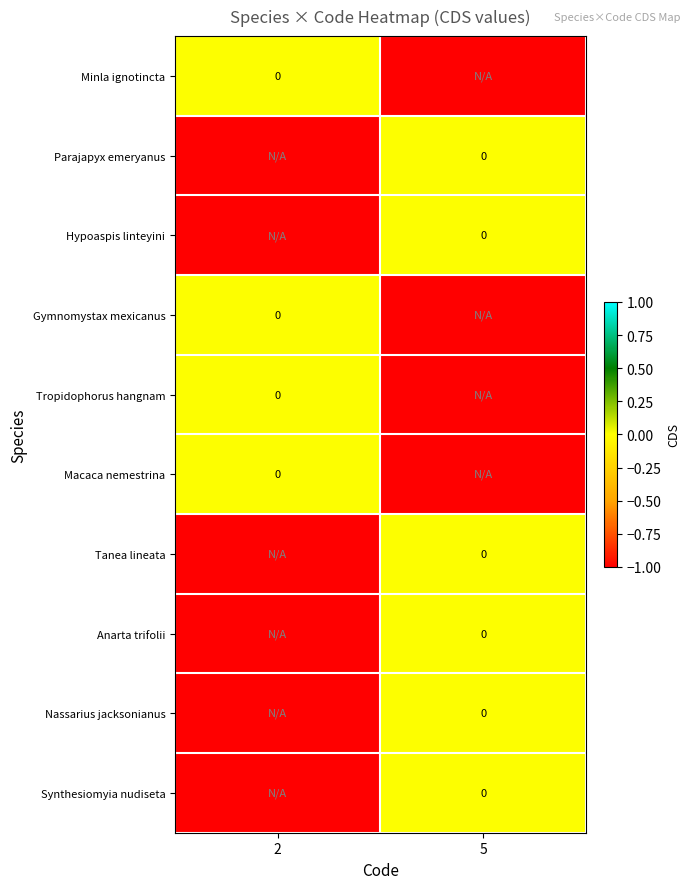

Rank the series by their maximum value, from highest to lowest.

Minla ignotincta, Parajapyx emeryanus, Hypoaspis linteyini, Gymnomystax mexicanus, Tropidophorus hangnam, Macaca nemestrina, Tanea lineata, Anarta trifolii, Nassarius jacksonianus, Synthesiomyia nudiseta